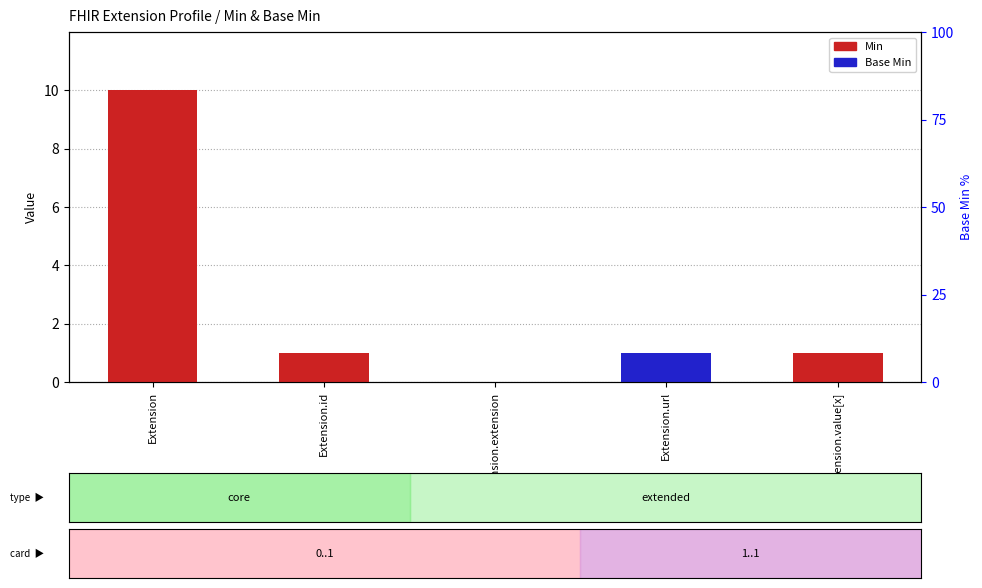

Is the value of Min at Extension.url greater than the value of Base Min at Extension.value[x]?

Yes